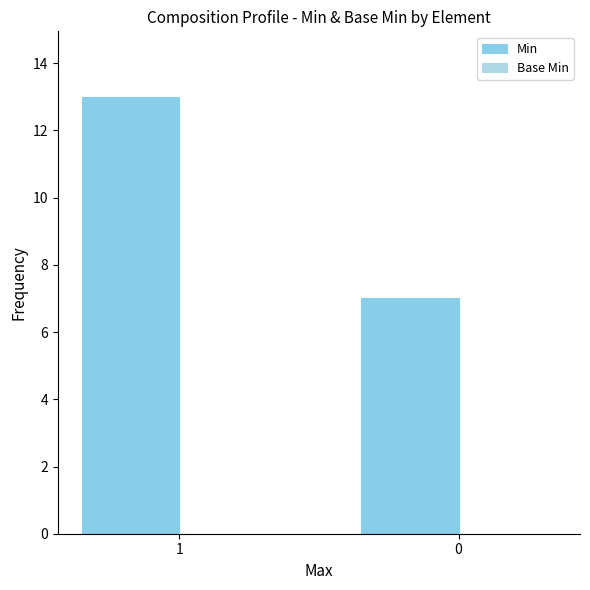

How many bars are there in total?

2